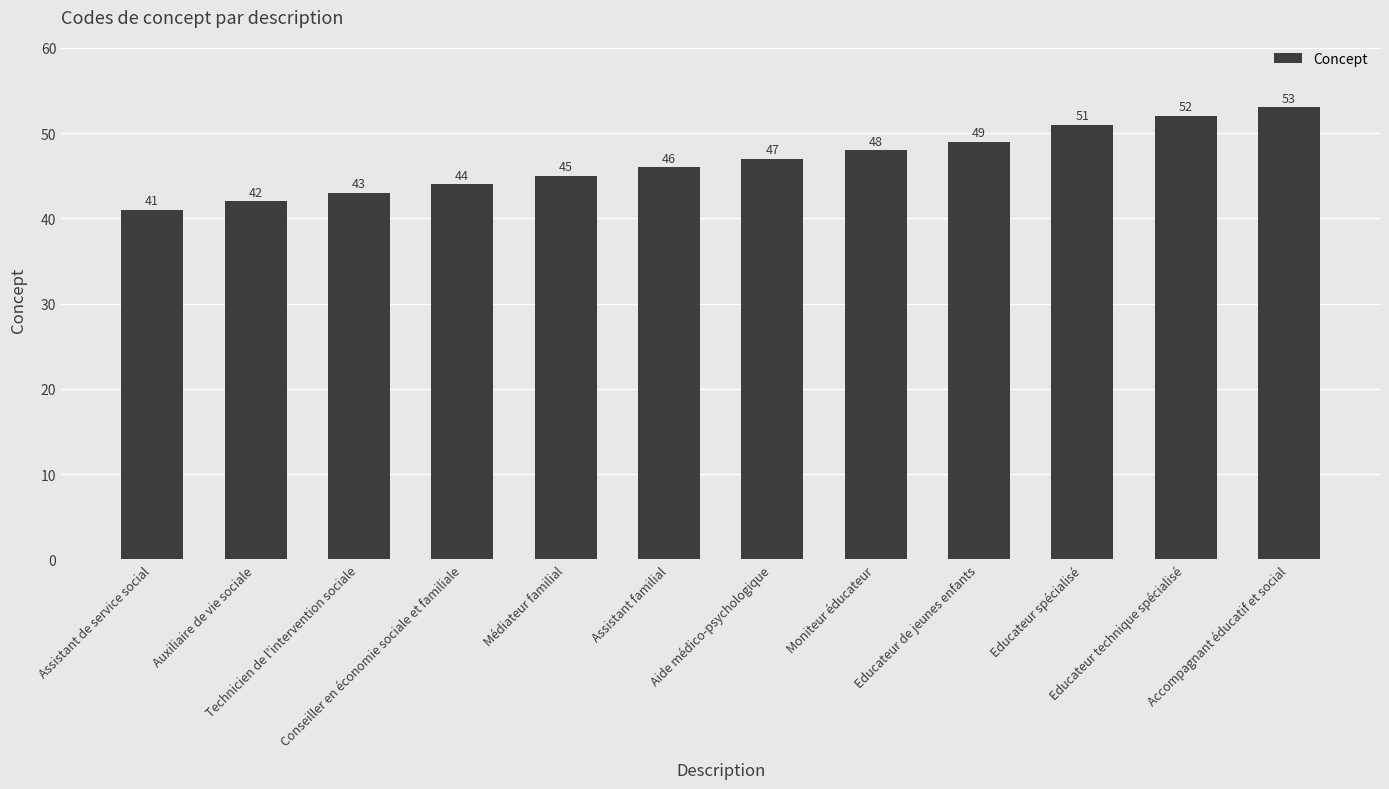

Rank the categories by value from highest to lowest.

Accompagnant éducatif et social, Educateur technique spécialisé, Educateur spécialisé, Educateur de jeunes enfants, Moniteur éducateur, Aide médico-psychologique, Assistant familial, Médiateur familial, Conseiller en économie sociale et familiale, Technicien de l'intervention sociale, Auxiliaire de vie sociale, Assistant de service social